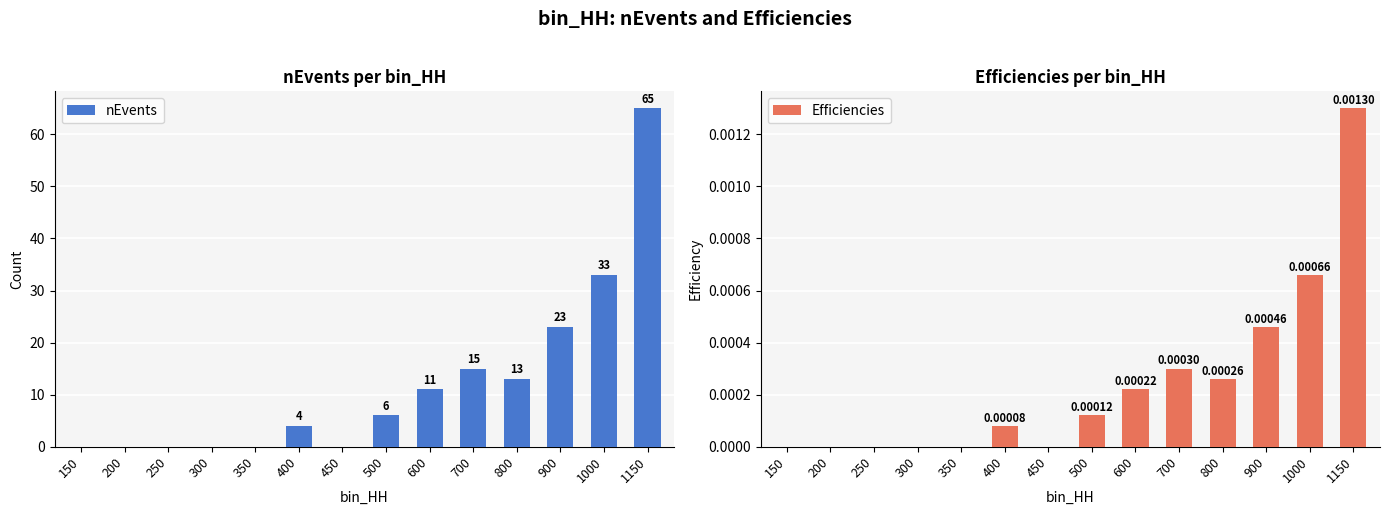

How many data points in nEvents are above 6?

6